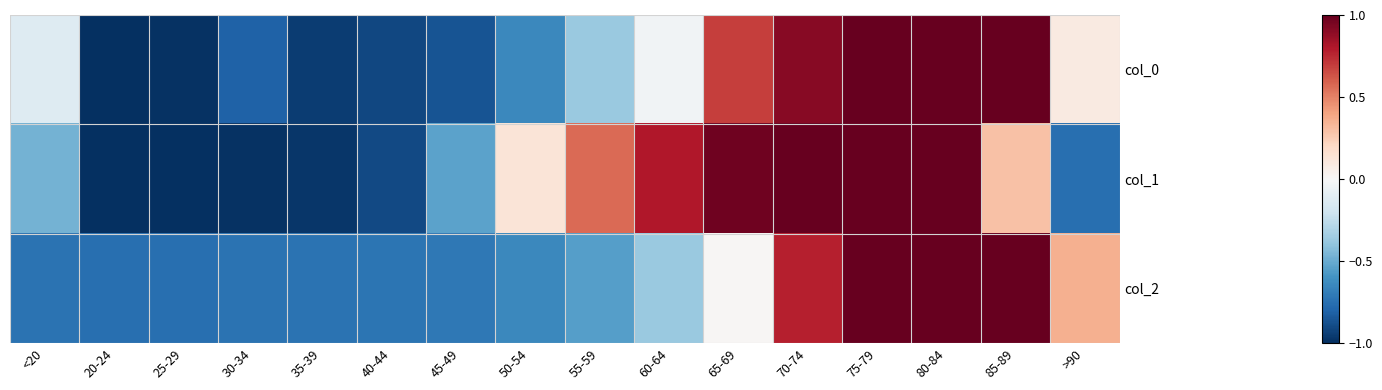

At which category is the sum across all series the highest?

75-79